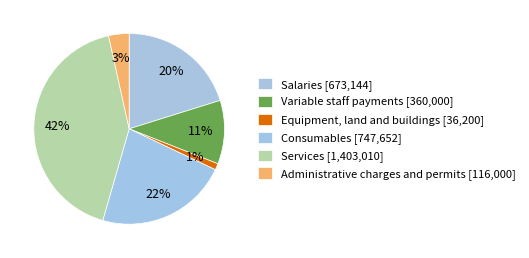

Count the number of slices in the pie.

6